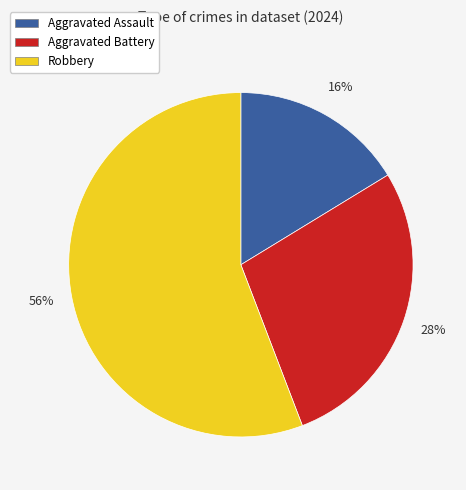

Which category has the smallest portion of the pie?

Aggravated Assault